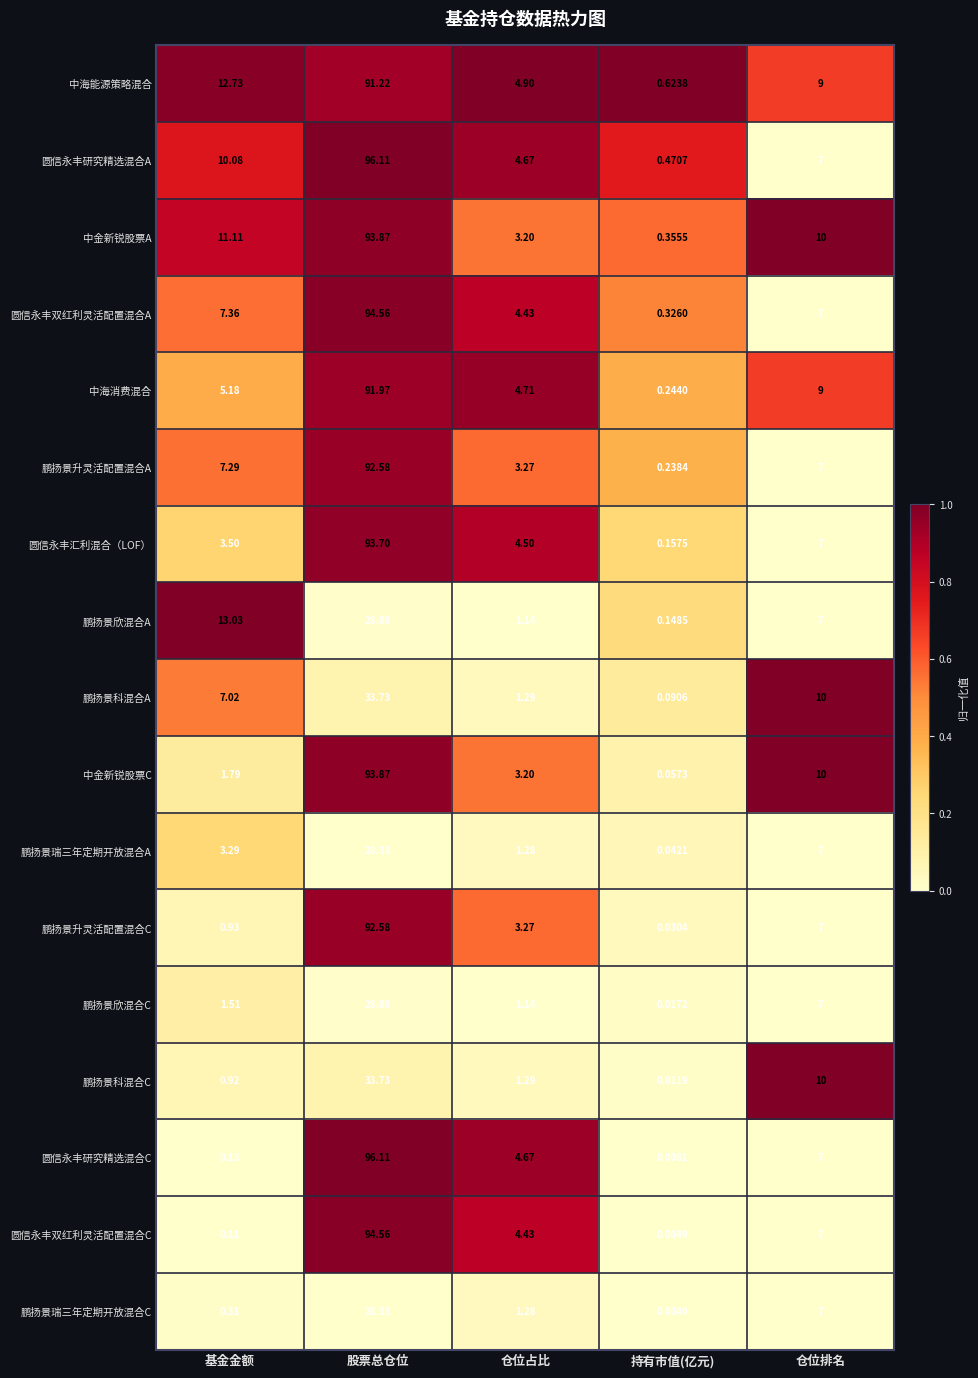

Which label corresponds to the largest value in the chart?

股票总仓位